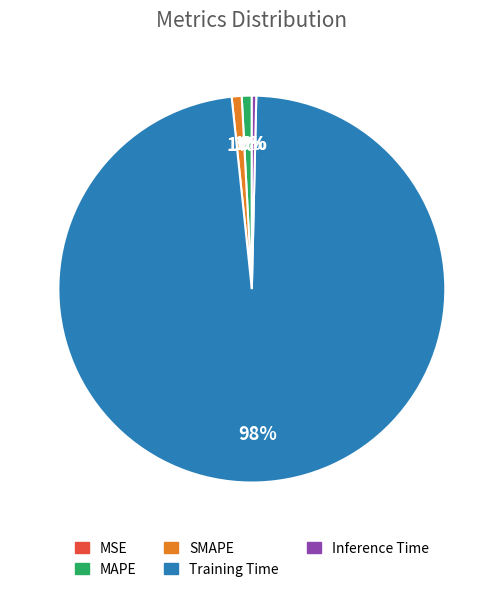

What is the largest slice in the pie chart?

Training Time